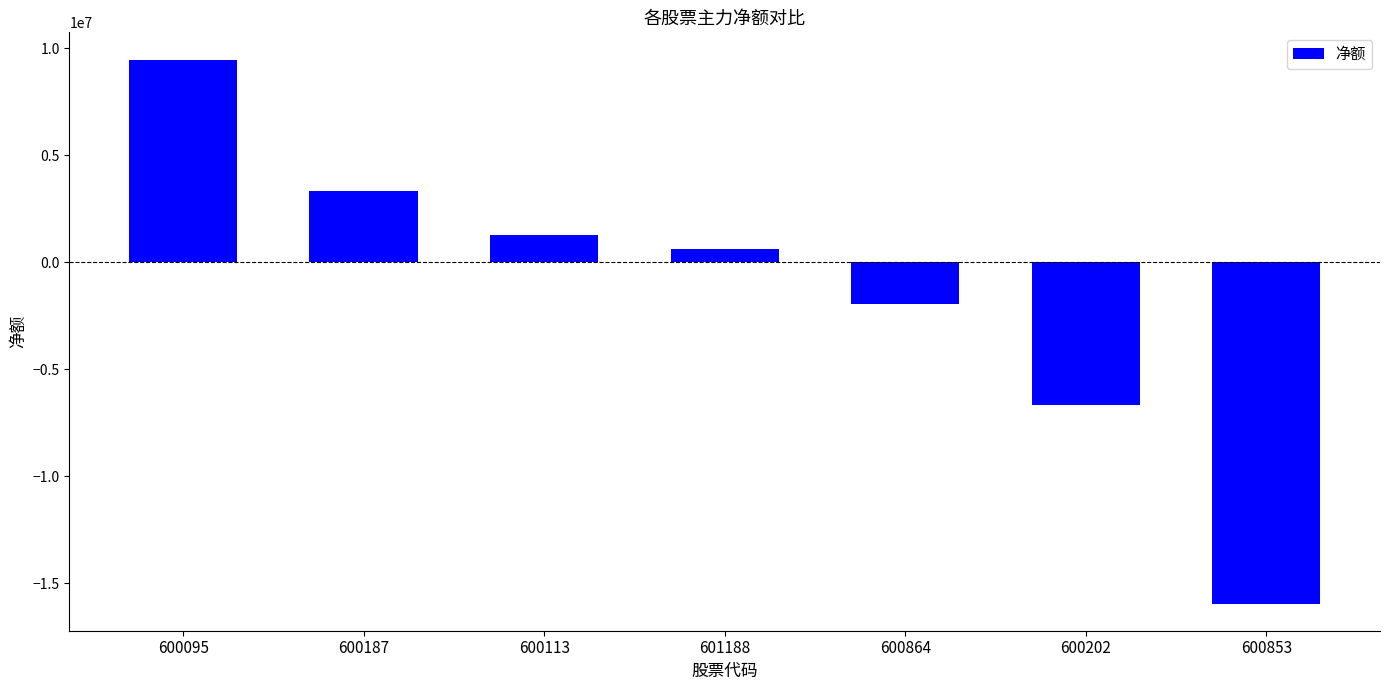

What is the difference between the maximum and minimum values?

25422620